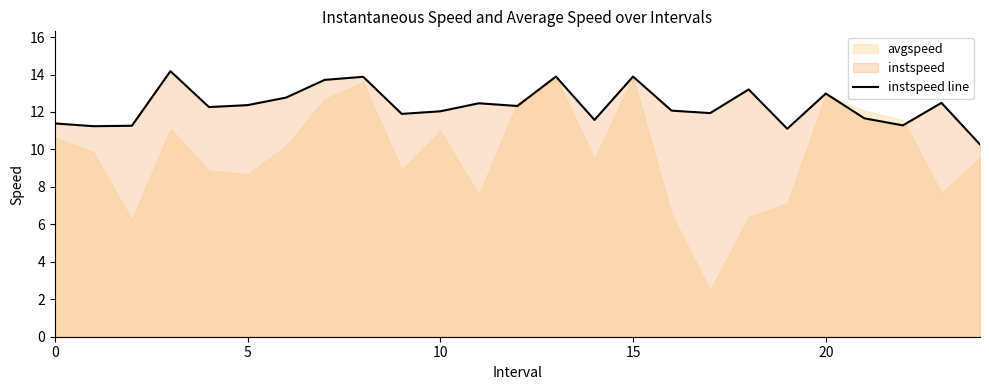

Where is the data nearest to the value 12?

10